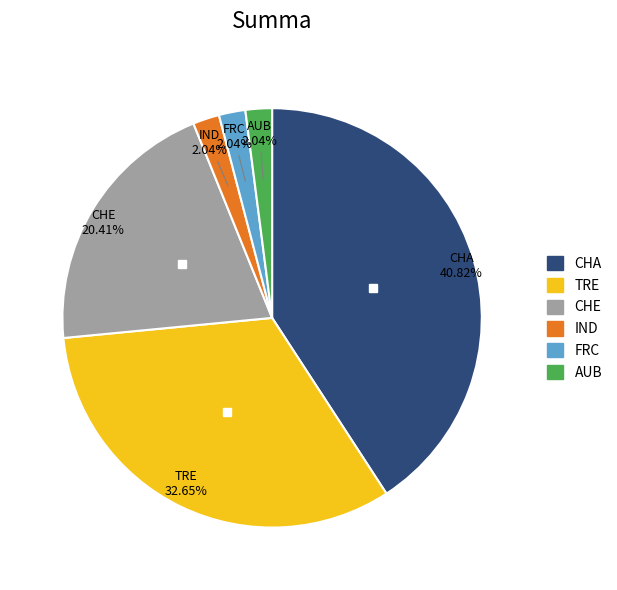

Is there a majority slice in this chart?

No